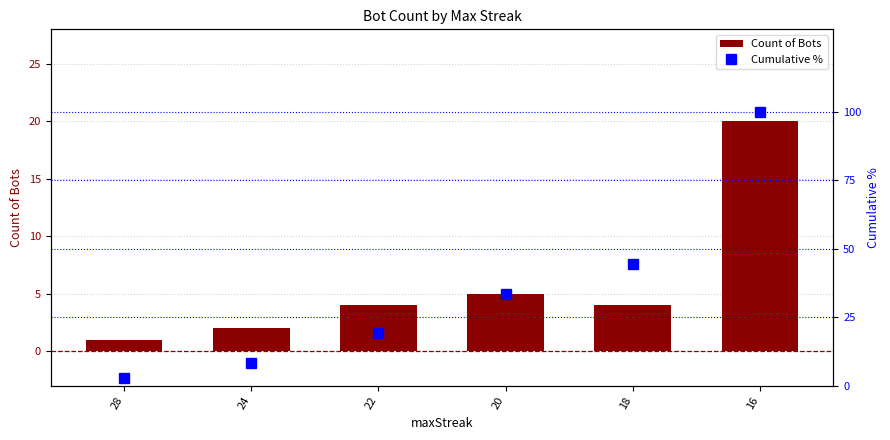

Which category has the highest value across all series?

16